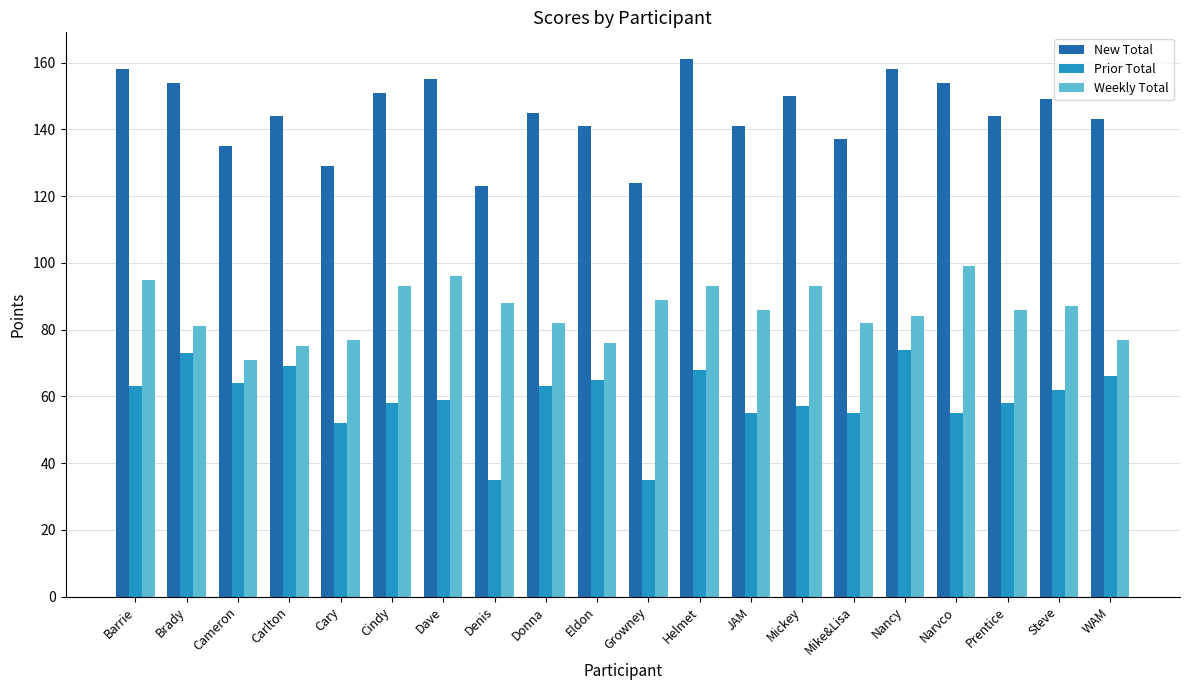

Which series has the largest total across all categories?

New Total